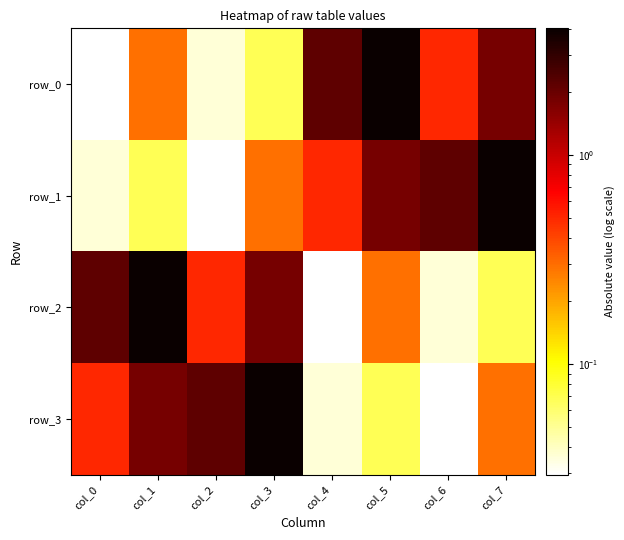

List the labels in order of row_3 value, largest first.

col_3, col_2, col_1, col_0, col_7, col_5, col_4, col_6